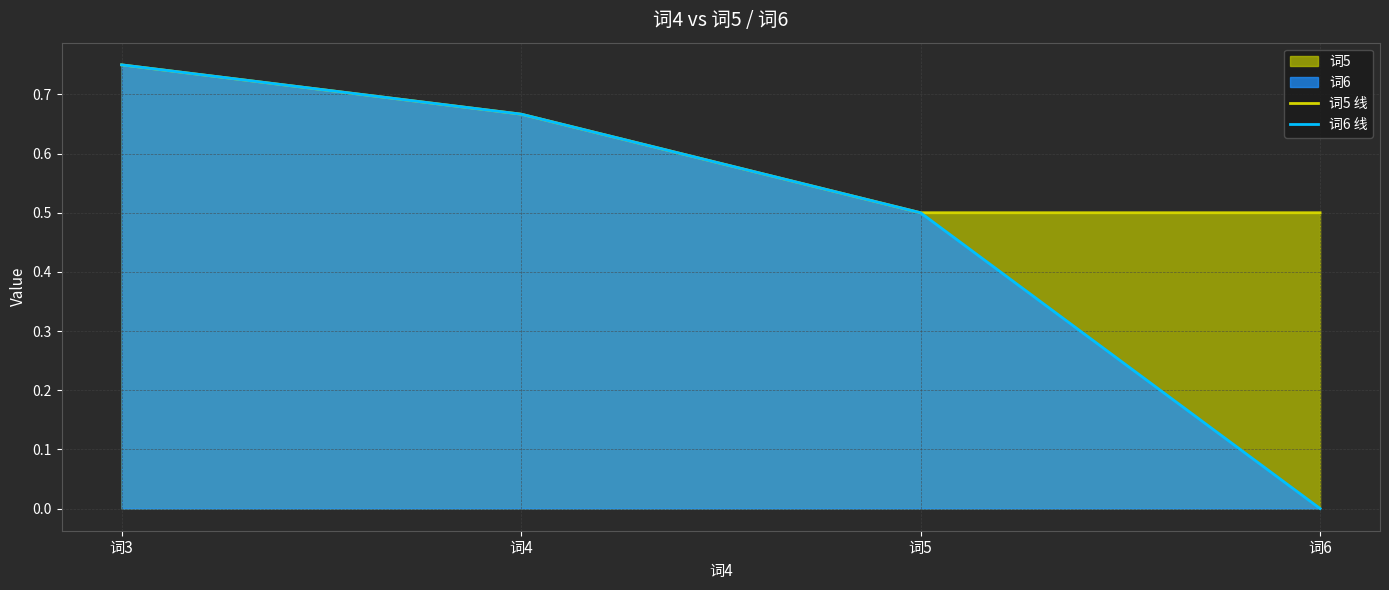

List the series in order of their overall mean, highest first.

词5 线, 词6 线